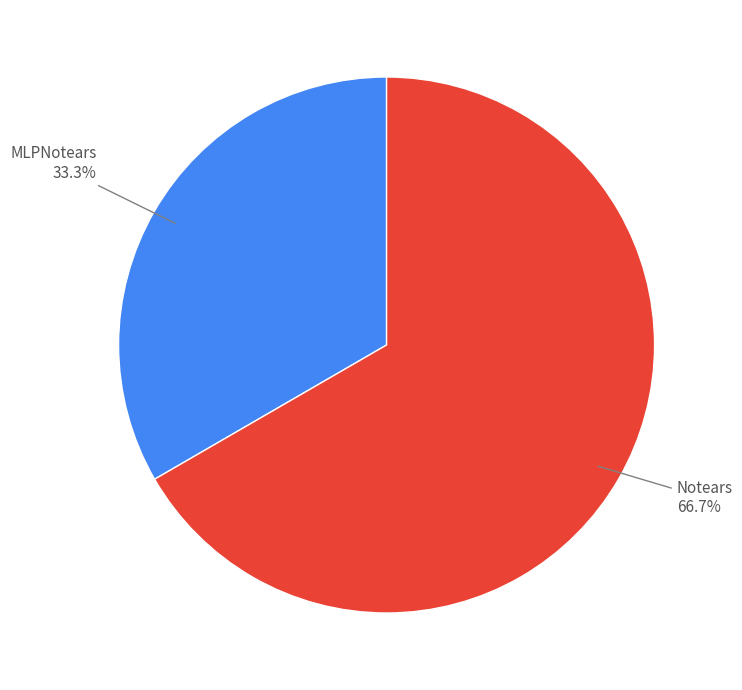

Approximately how many times larger is the value at Notears compared to MLPNotears?

2.0